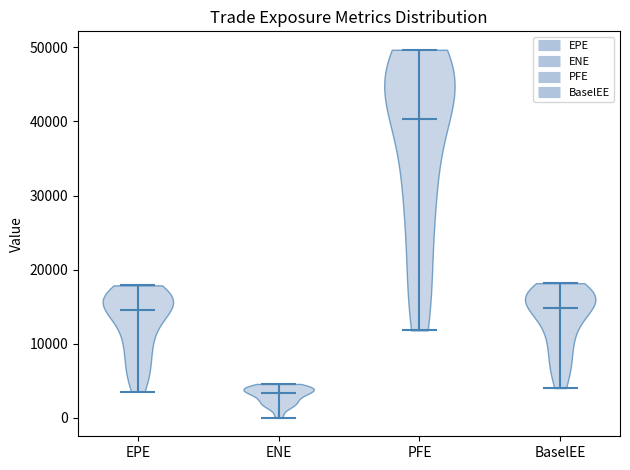

Which violin has the lowest median line?

ENE